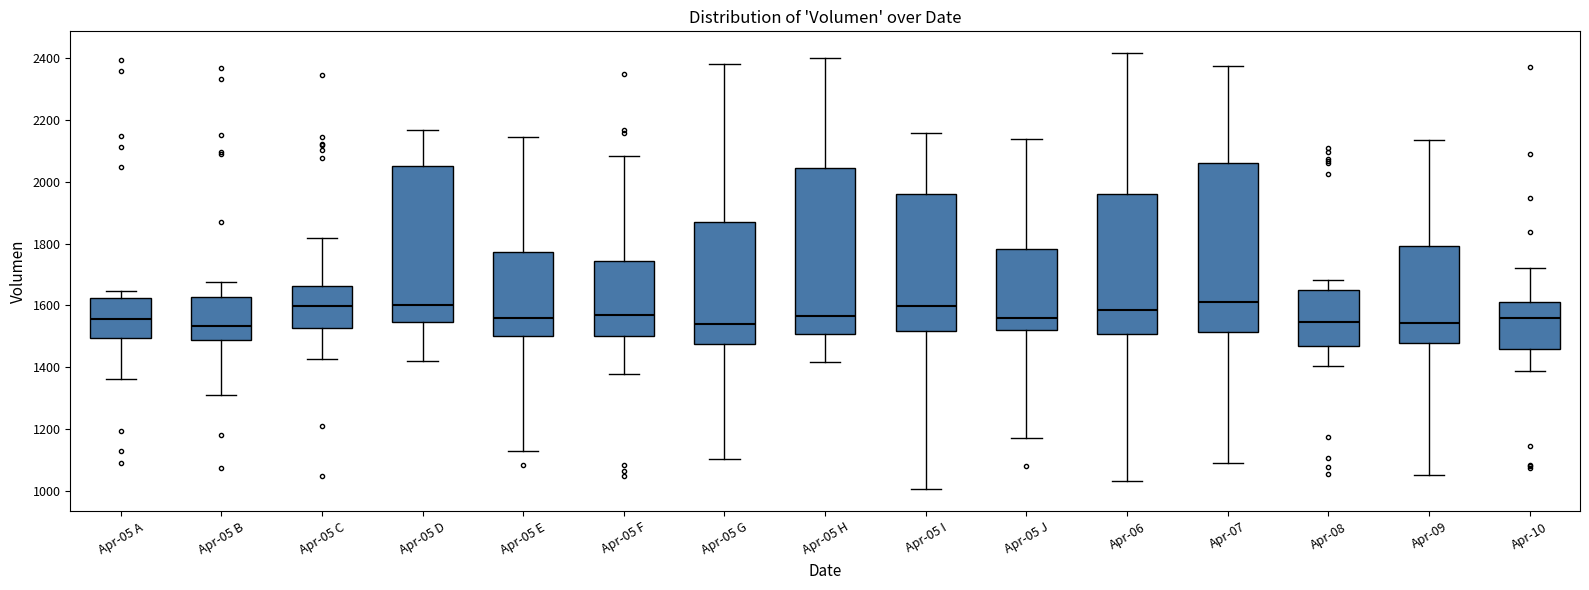

Reading left to right, transcribe this box plot: for each box, give where its median line is, the range the box spans, and where its two whiskers end, as read against the y-axis. The values are not printed on the chart, so give them approximately, as read against the axis.

Apr-05 A: median 1560, box 1500 to 1620, whiskers 1360 to 1640
Apr-05 B: median 1540, box 1480 to 1620, whiskers 1320 to 1680
Apr-05 C: median 1600, box 1520 to 1660, whiskers 1420 to 1820
Apr-05 D: median 1600, box 1540 to 2060, whiskers 1420 to 2160
Apr-05 E: median 1560, box 1500 to 1780, whiskers 1120 to 2140
Apr-05 F: median 1580, box 1500 to 1740, whiskers 1380 to 2080
Apr-05 G: median 1540, box 1480 to 1860, whiskers 1100 to 2380
Apr-05 H: median 1560, box 1500 to 2040, whiskers 1420 to 2400
Apr-05 I: median 1600, box 1520 to 1960, whiskers 1000 to 2160
Apr-05 J: median 1560, box 1520 to 1780, whiskers 1180 to 2140
Apr-06: median 1580, box 1500 to 1960, whiskers 1040 to 2420
Apr-07: median 1620, box 1520 to 2060, whiskers 1100 to 2380
Apr-08: median 1540, box 1460 to 1640, whiskers 1400 to 1680
Apr-09: median 1540, box 1480 to 1800, whiskers 1060 to 2140
Apr-10: median 1560, box 1460 to 1620, whiskers 1380 to 1720